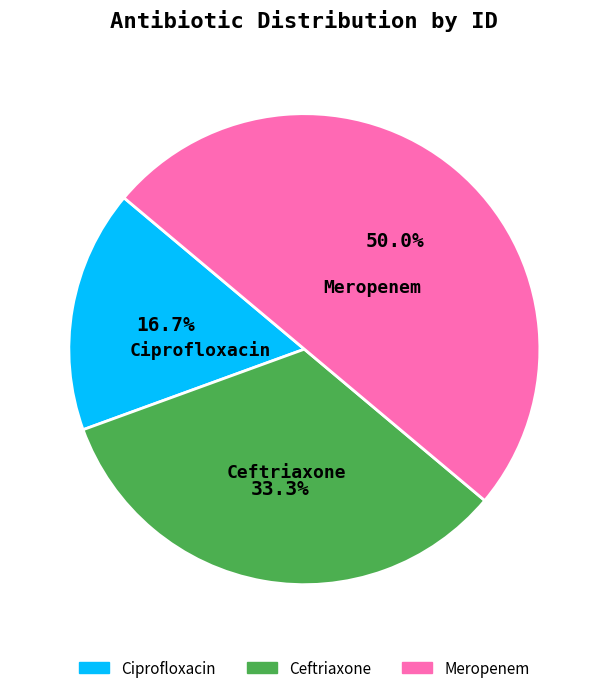

To the nearest percent, what portion does Ciprofloxacin represent?

17%